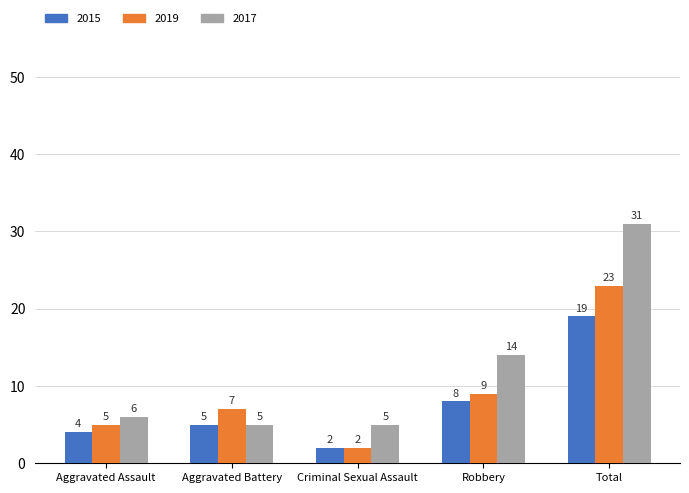

What is the minimum value shown in the chart?

2